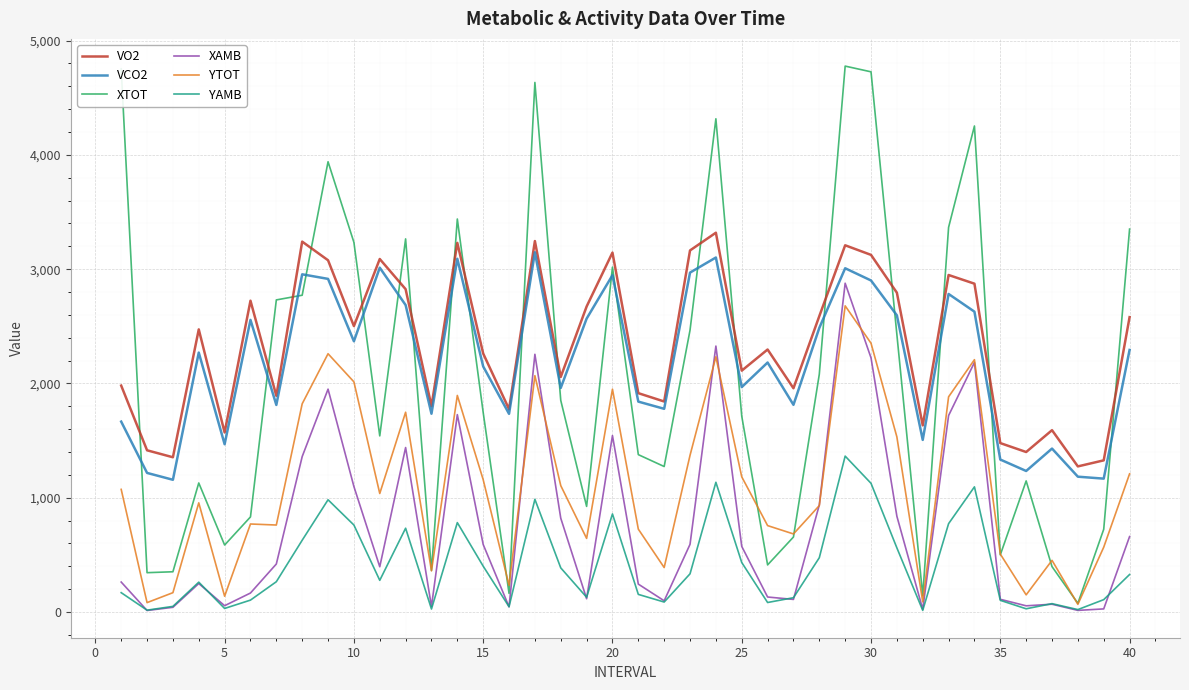

What is the maximum value for YTOT?

2679